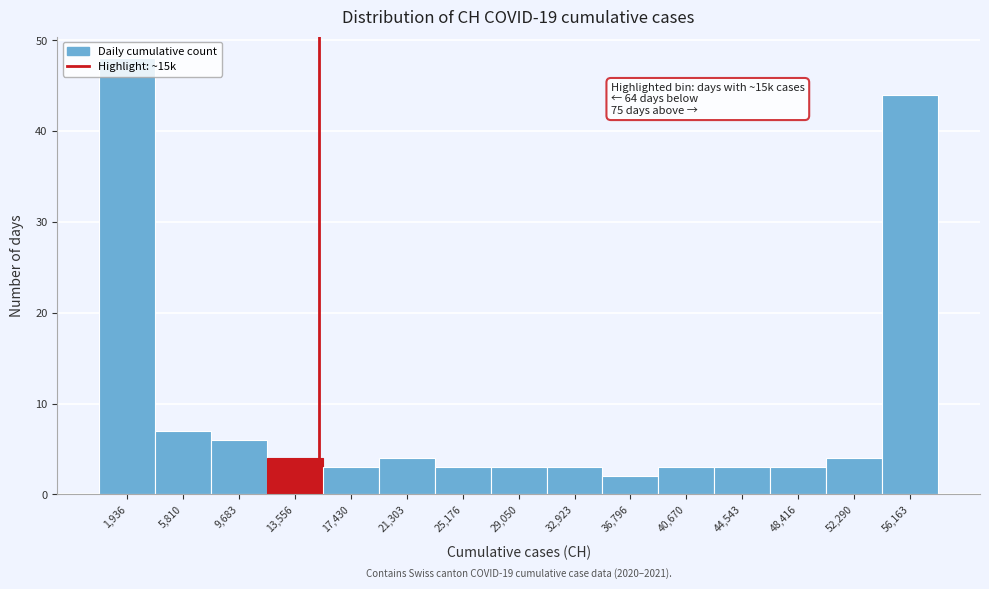

Over which range of the x-axis is the bar tallest?

0 to 4000